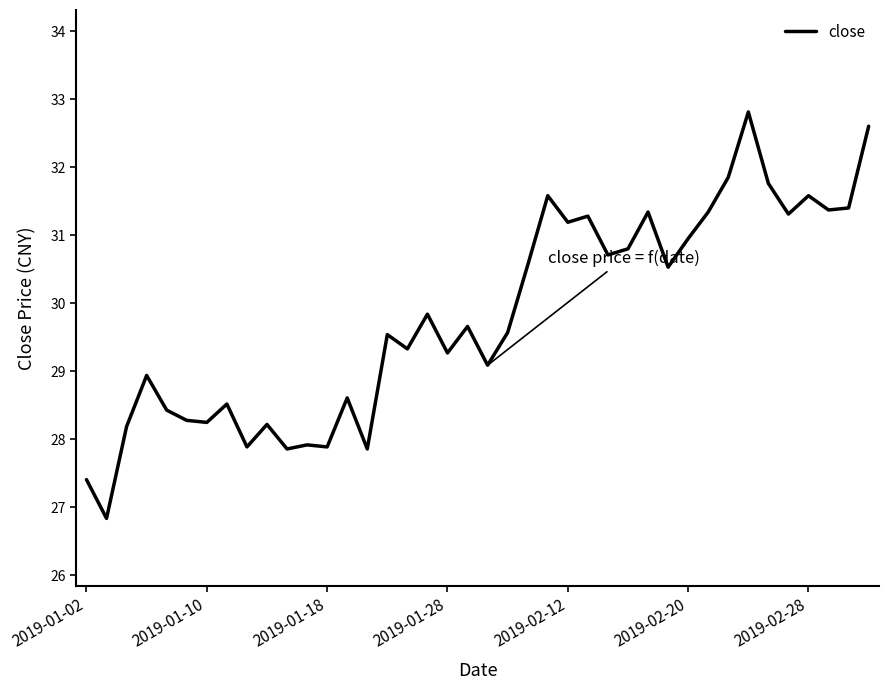

How many values are below 29?

15